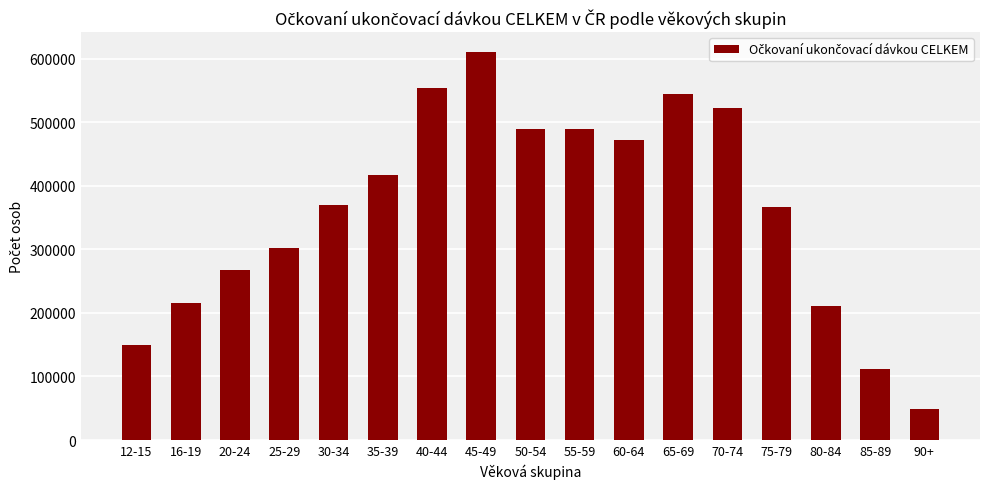

Does the chart contain any negative values?

No